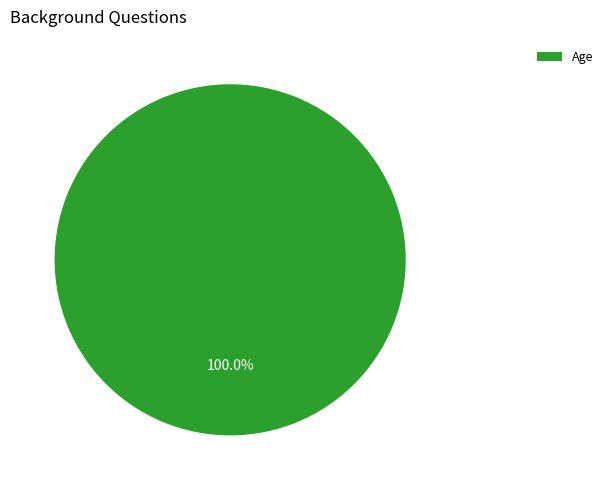

How many segments does this pie chart have?

1